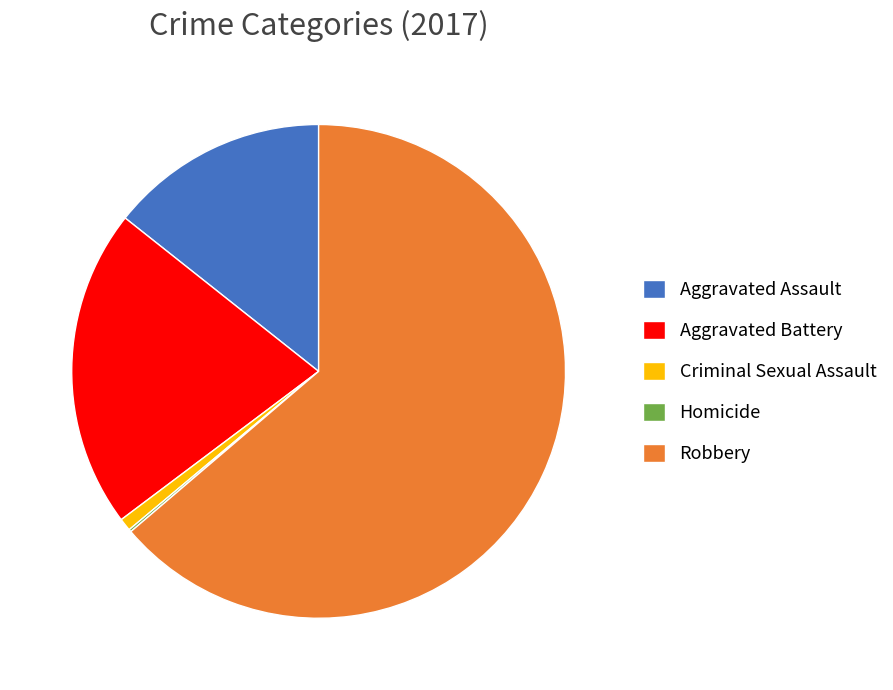

Which category has the biggest portion of the pie?

Robbery